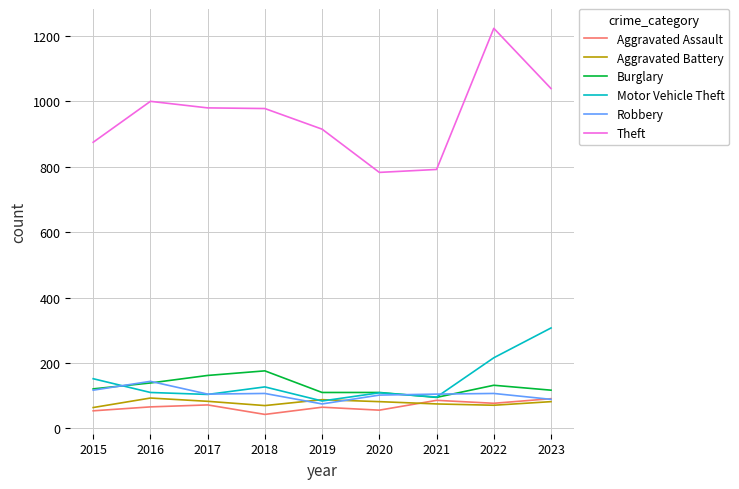

Which series has the largest total across all categories?

Theft